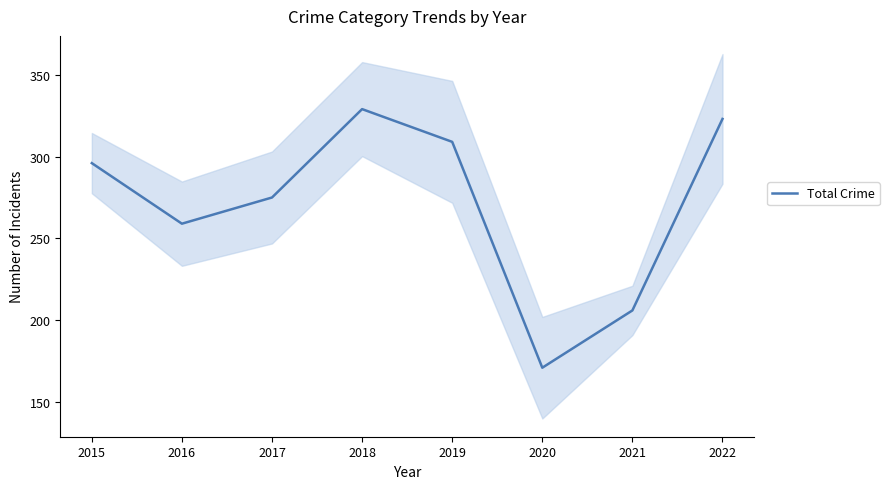

What is the sum of the values at 2022 and 2015?

619